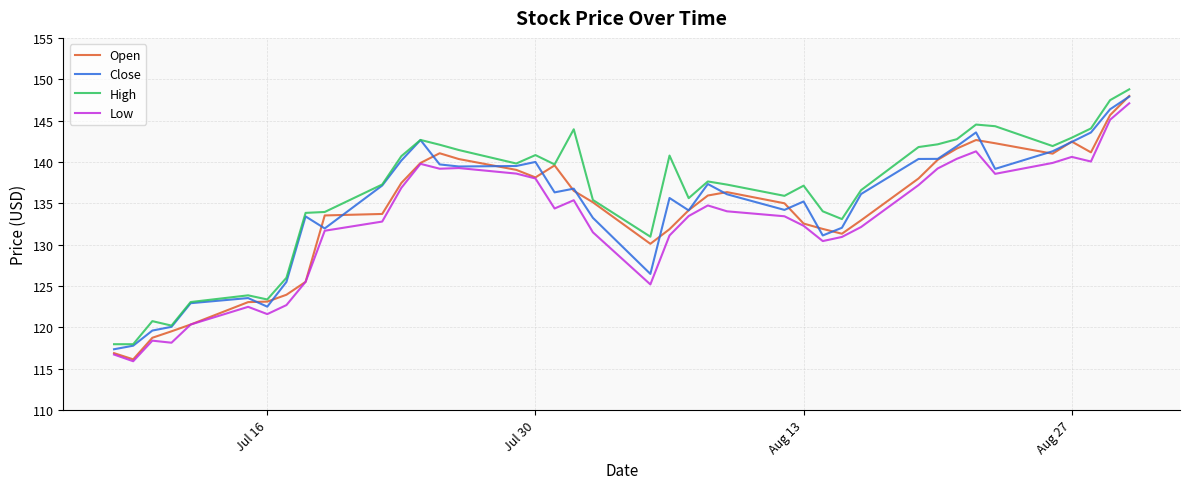

At how many categories does at least one series exceed 138?

19